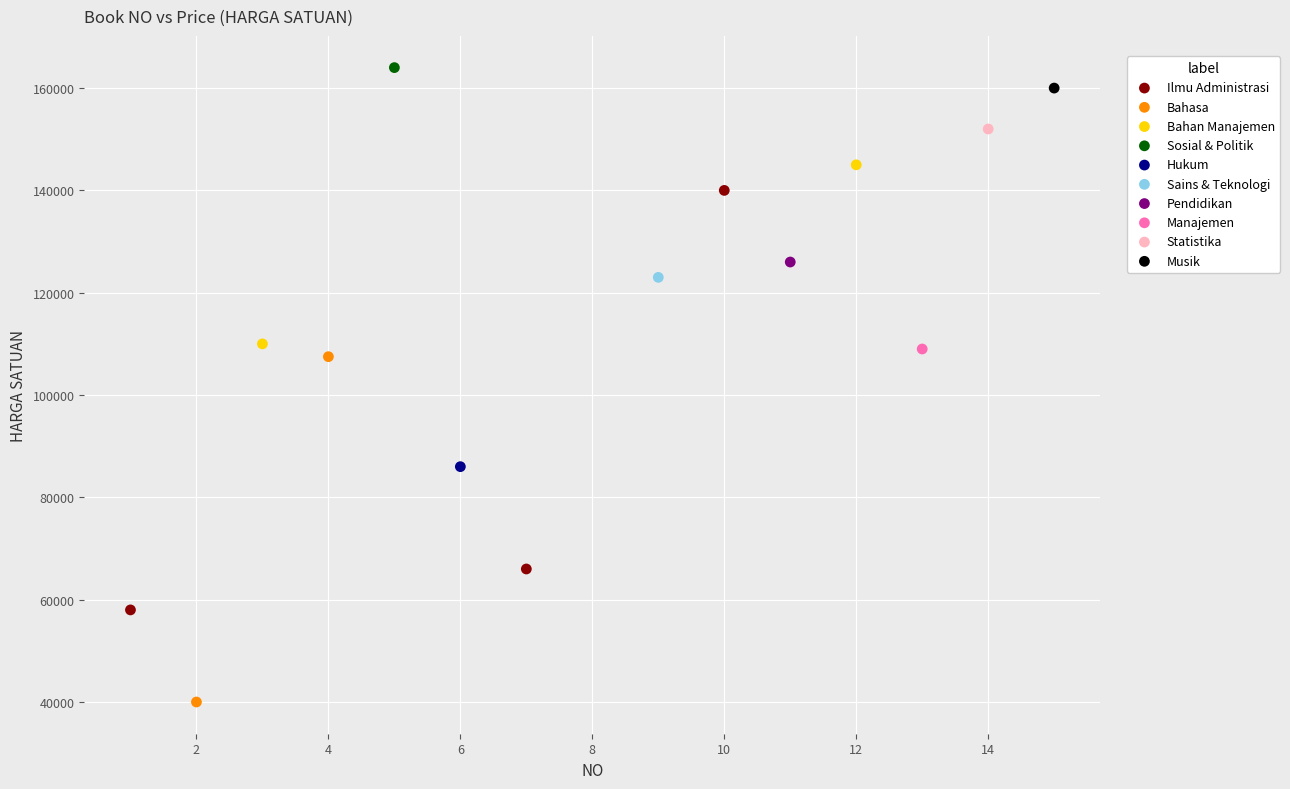

Which series contains the lowest Y value?

Bahasa